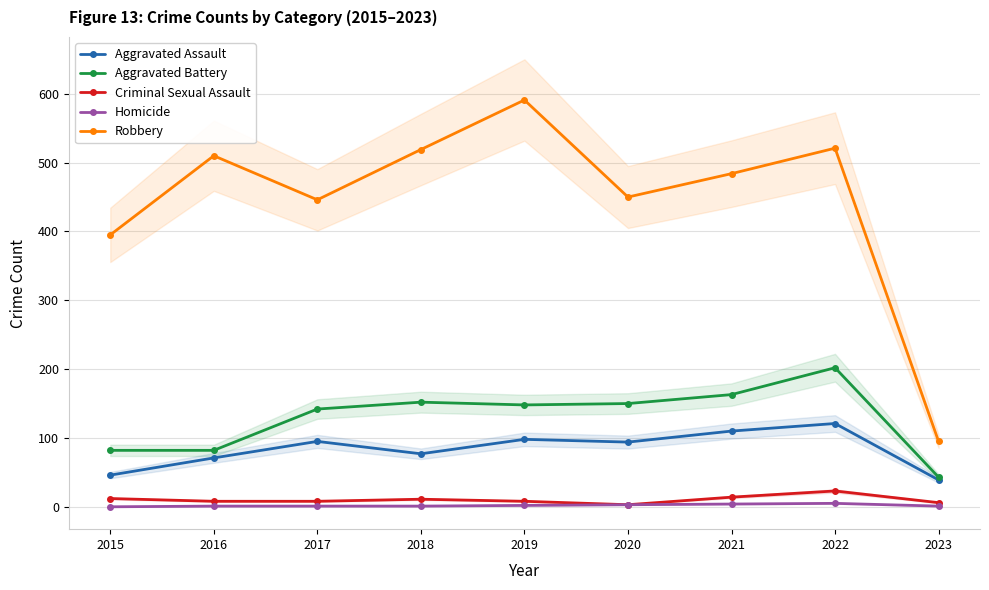

True or false: Aggravated Assault and Homicide intersect in this chart.

False